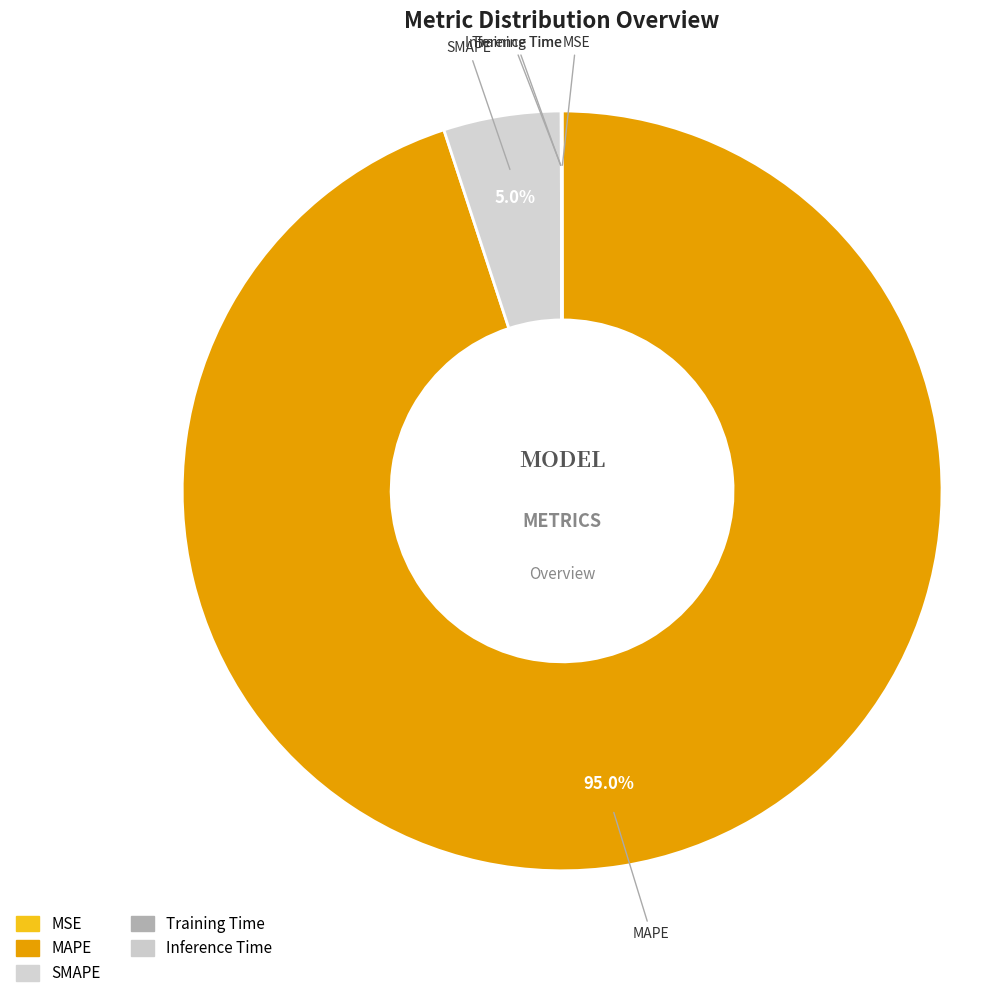

Count the number of slices in the pie.

5